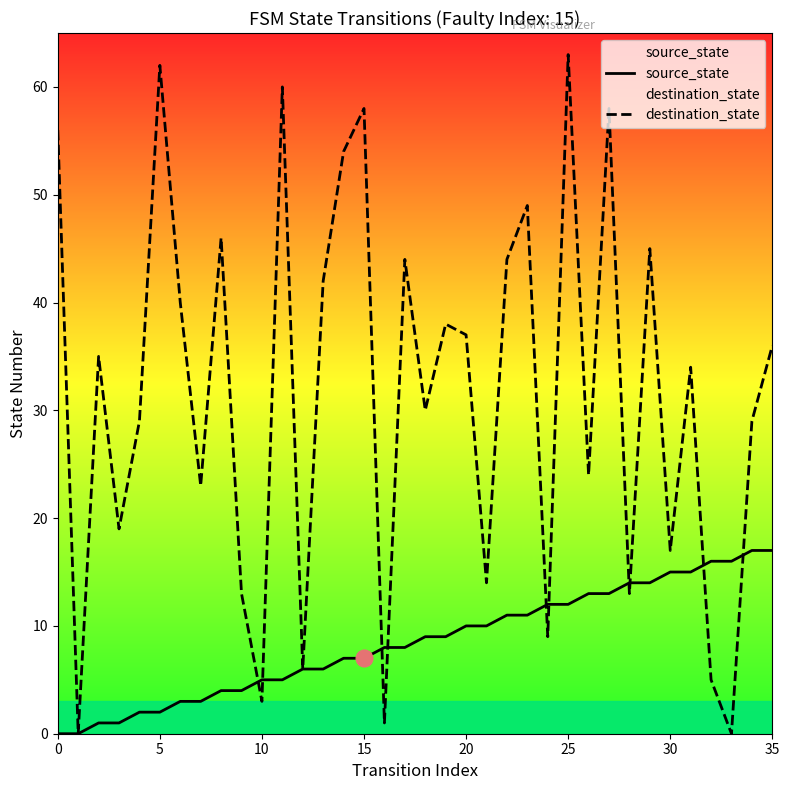

What is the difference between the destination_state values at 23 and 17?

5